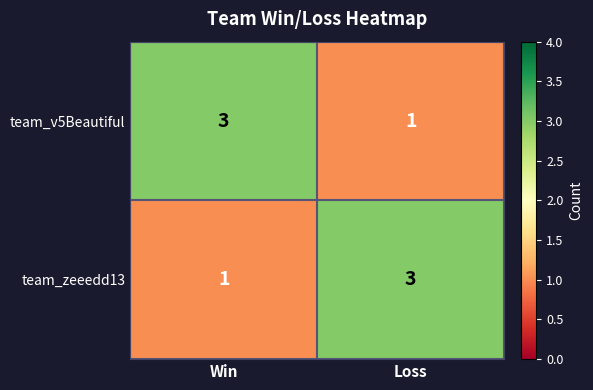

Reading left to right, list all the values displayed in this chart.

team_v5Beautiful: Win=3	Loss=1
team_zeeedd13: Win=1	Loss=3